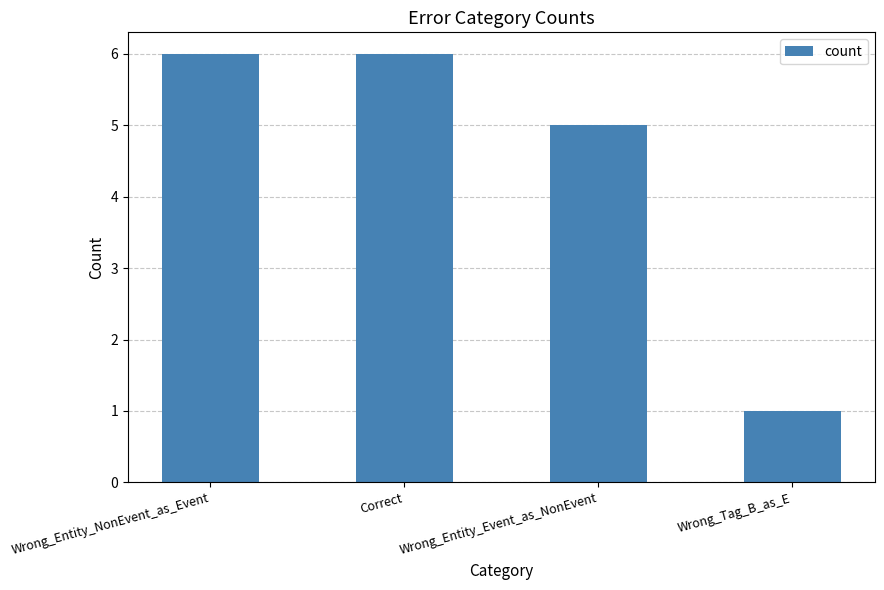

Reading left to right, transcribe all the data shown in this chart.

6	6	5	1